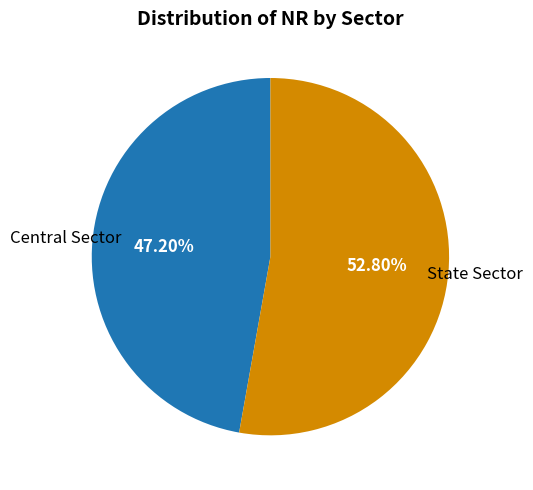

Is there any slice that represents more than half of the pie?

Yes